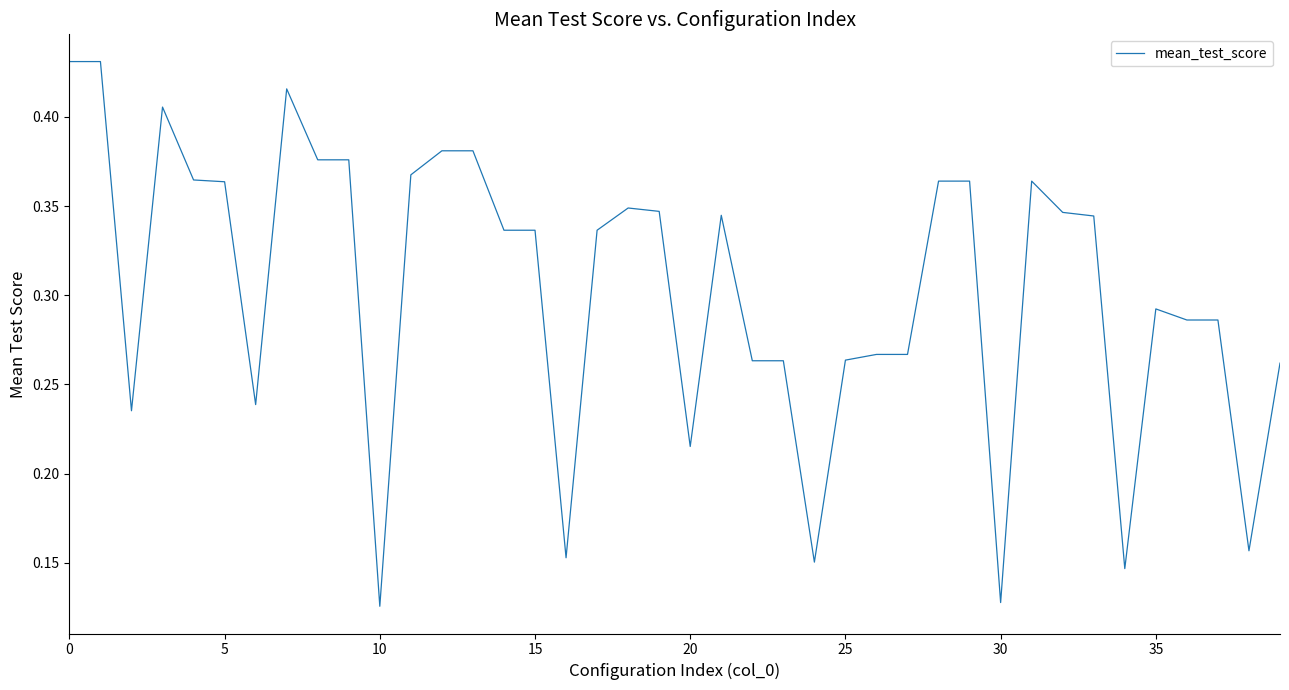

What is the label of the 11th point from the left?

10